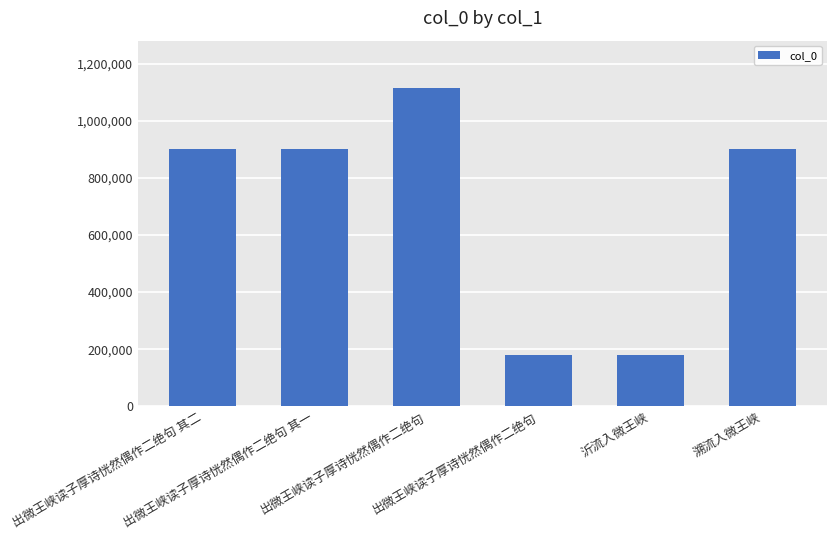

How many bars are there in total?

6